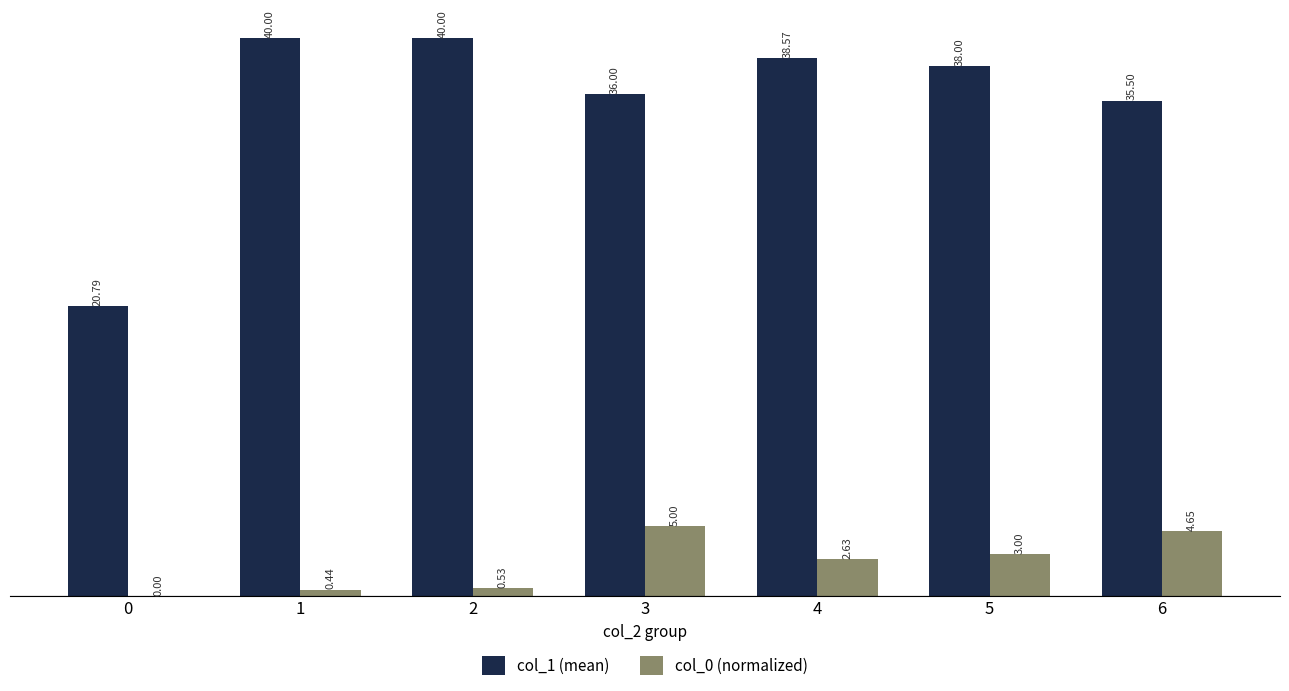

At which category is the sum across all series the highest?

4